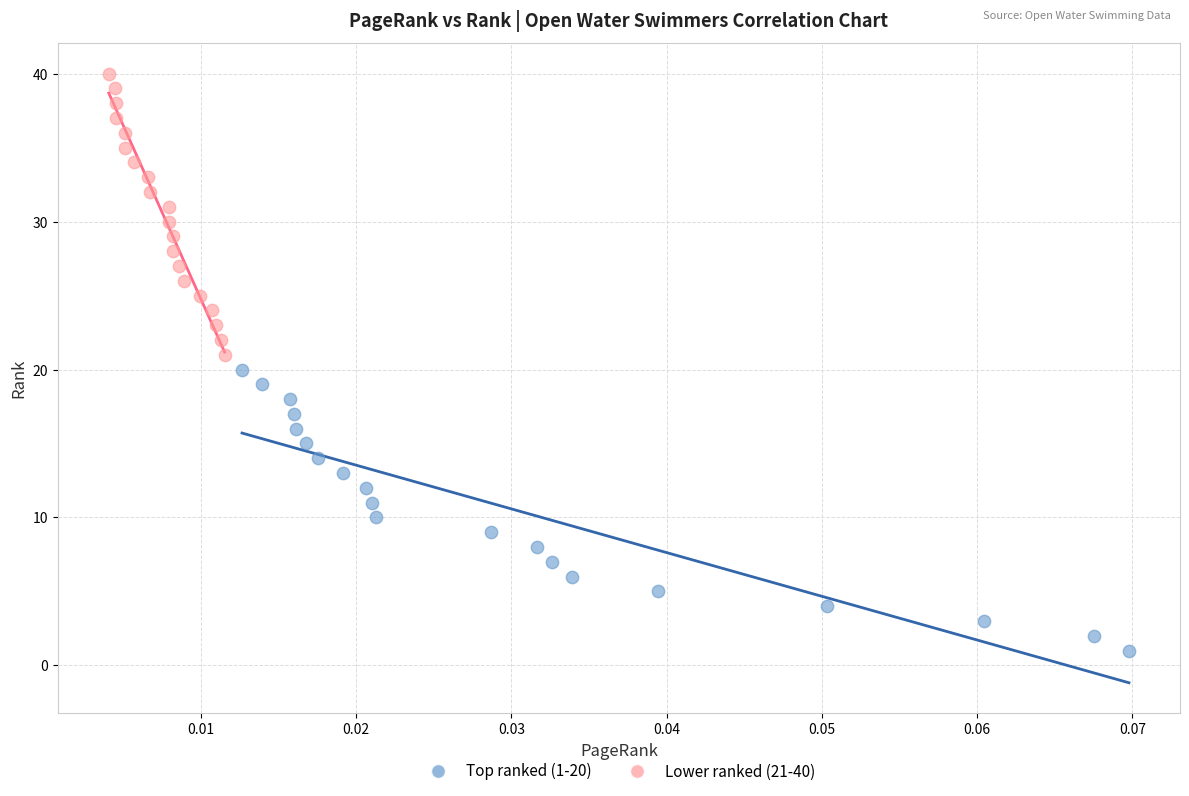

Which series contains the lowest Y value?

Top ranked (1-20)